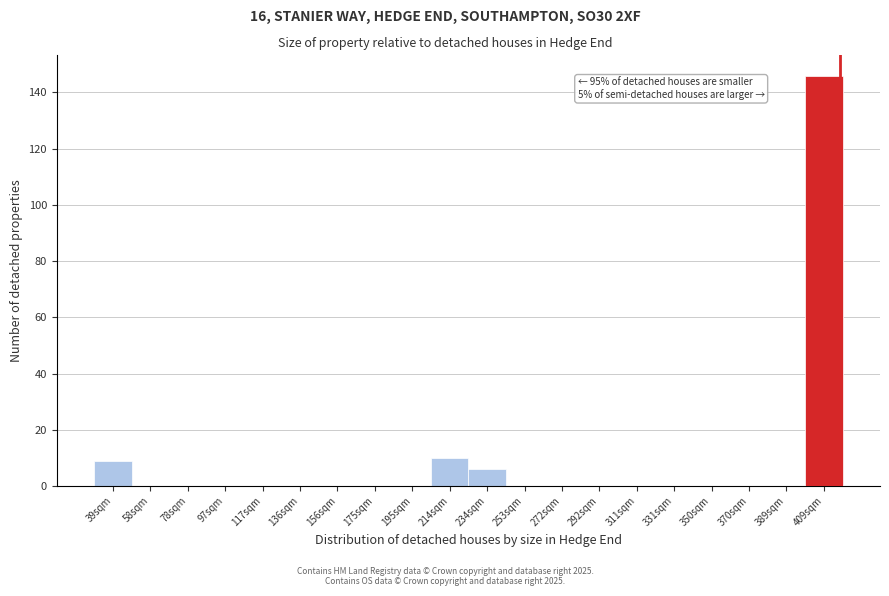

Reading right to left, transcribe all the data shown in this chart.

409sqm=146	389sqm=0	370sqm=0	350sqm=0	331sqm=0	311sqm=0	292sqm=0	272sqm=0	253sqm=0	234sqm=6	214sqm=10	195sqm=0	175sqm=0	156sqm=0	136sqm=0	117sqm=0	97sqm=0	78sqm=0	58sqm=0	39sqm=9